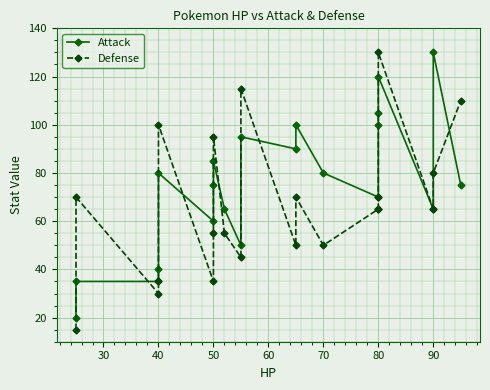

What is the difference between the second highest and second lowest values in the Defense series?

85